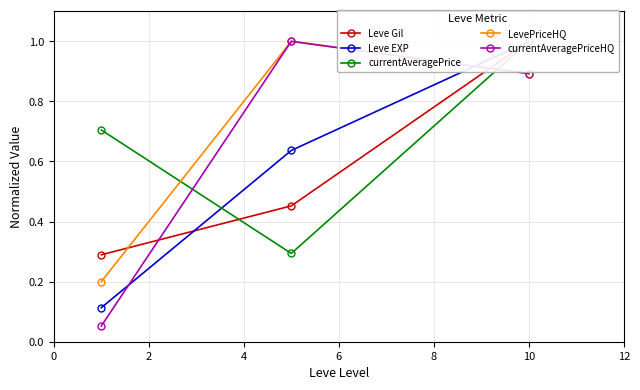

Count the currentAveragePrice values in the range 0 to 1.

3